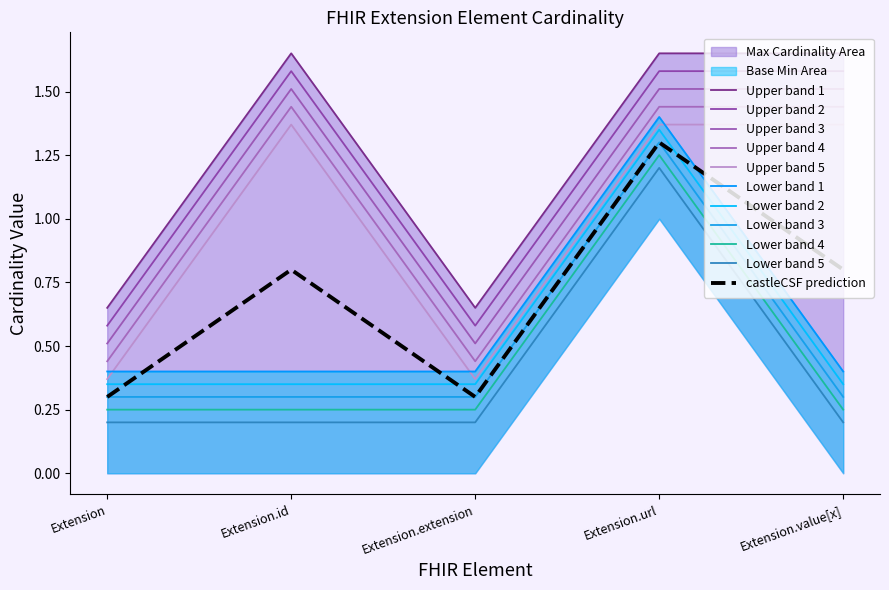

The chart shows a value of 0.4 at Extension. True or false?

True